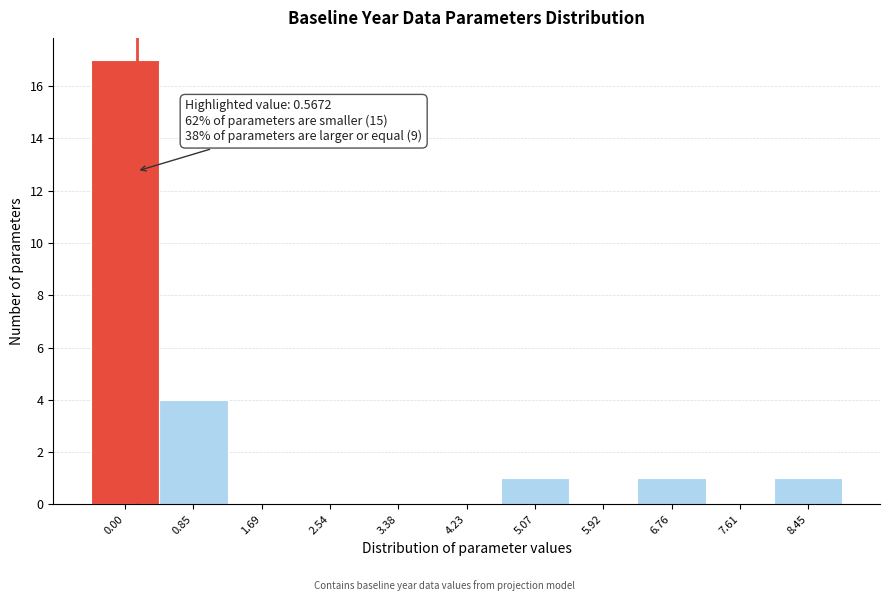

Reading left to right, transcribe all the data shown in this chart.

0.00=17	0.85=4	1.69=0	2.54=0	3.38=0	4.23=0	5.07=1	5.92=0	6.76=1	7.61=0	8.45=1